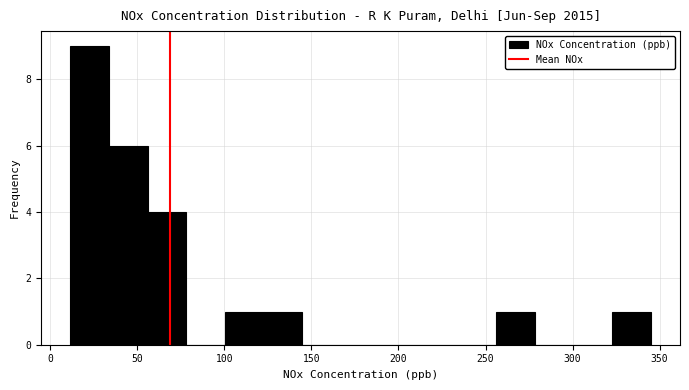

What is the height of the bar covering 35 to 55 on the x-axis? Neither the bar edges nor the heights are printed on the chart, so give them approximately, as read against the axes.

6